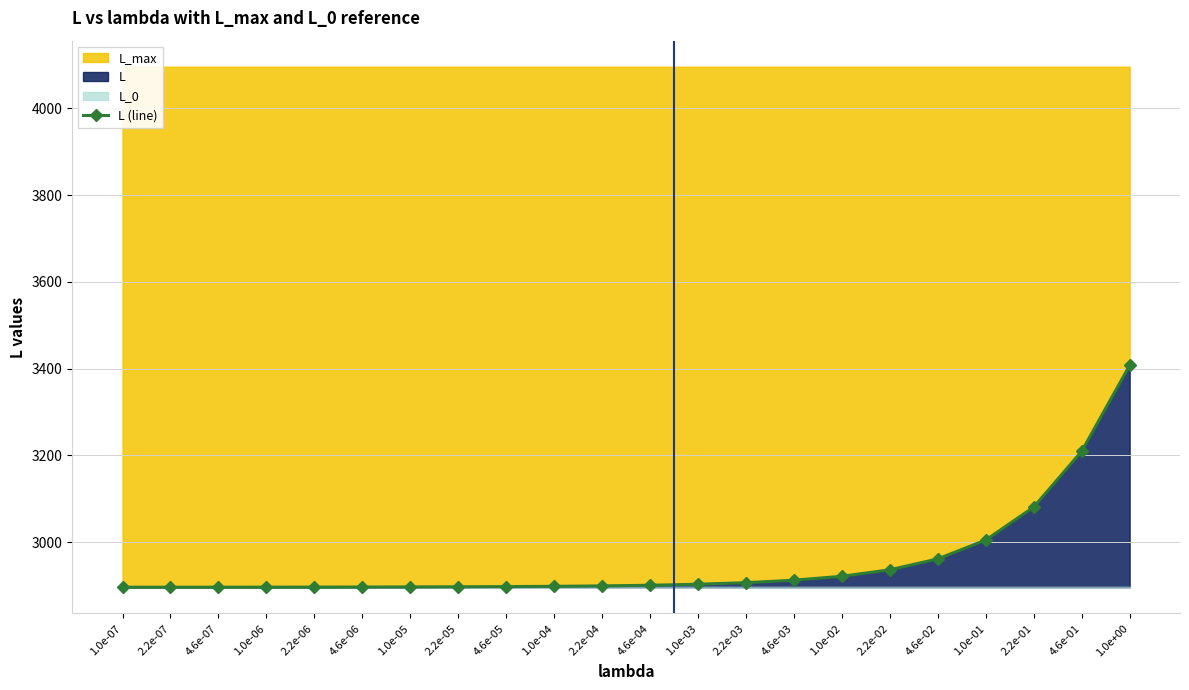

The chart shows a value of 4613.6 at 1.0e-06. True or false?

False